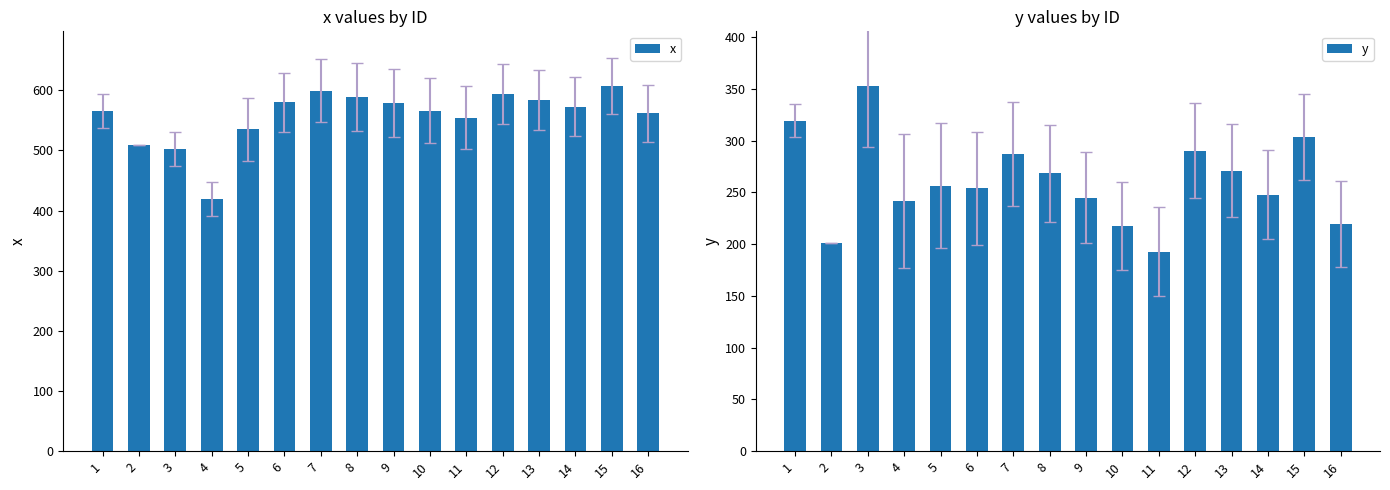

How many categories are shown in the chart?

16